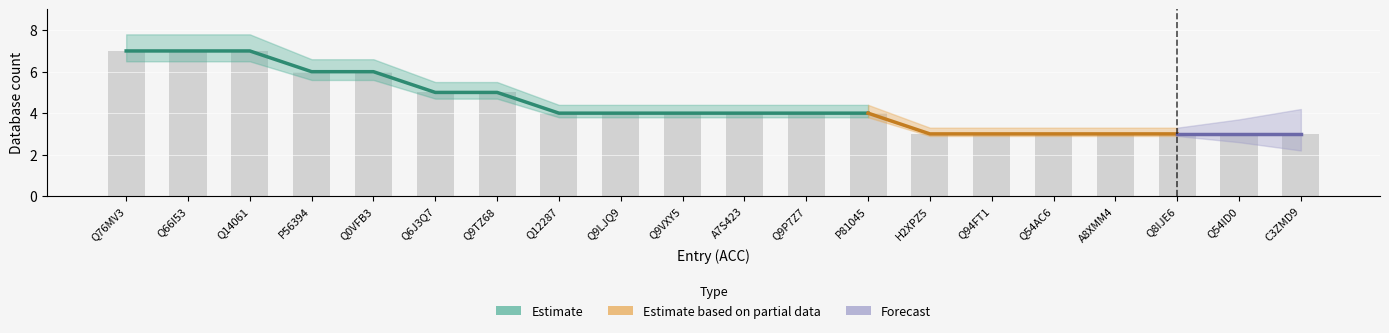

Does the chart contain any negative values?

No